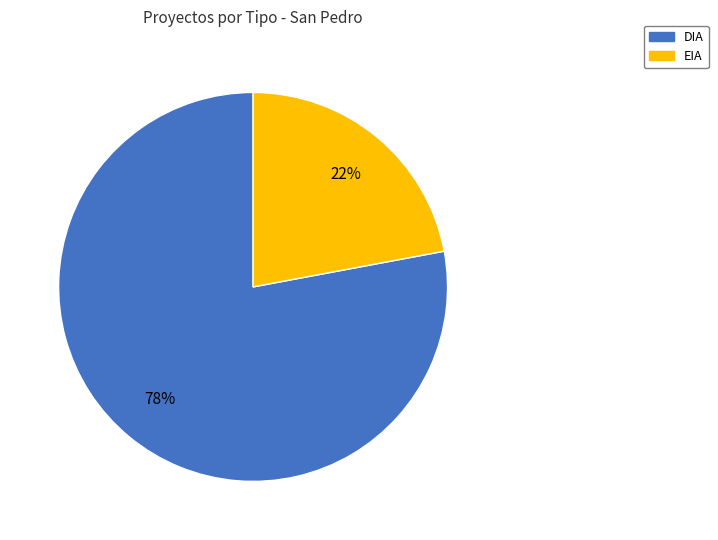

What is the largest slice in the pie chart?

DIA